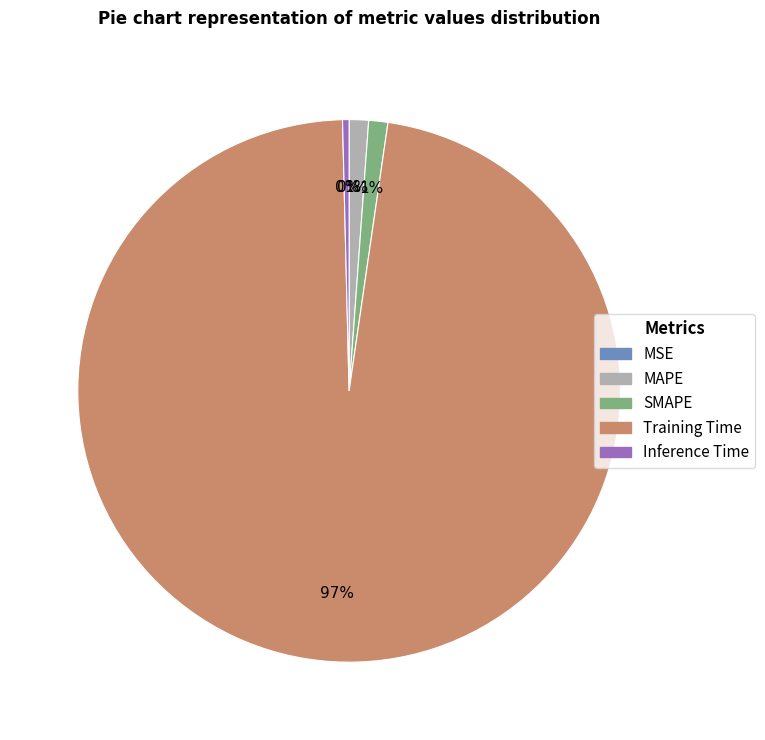

Which slice represents more than half of the pie?

Training Time